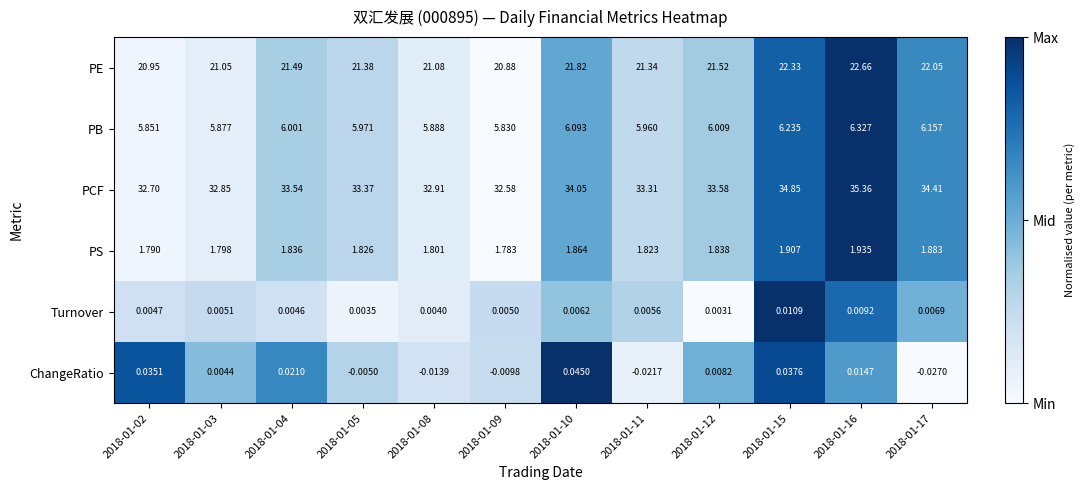

Is the value of PS at 2018-01-12 greater than the value of PCF at 2018-01-04?

No